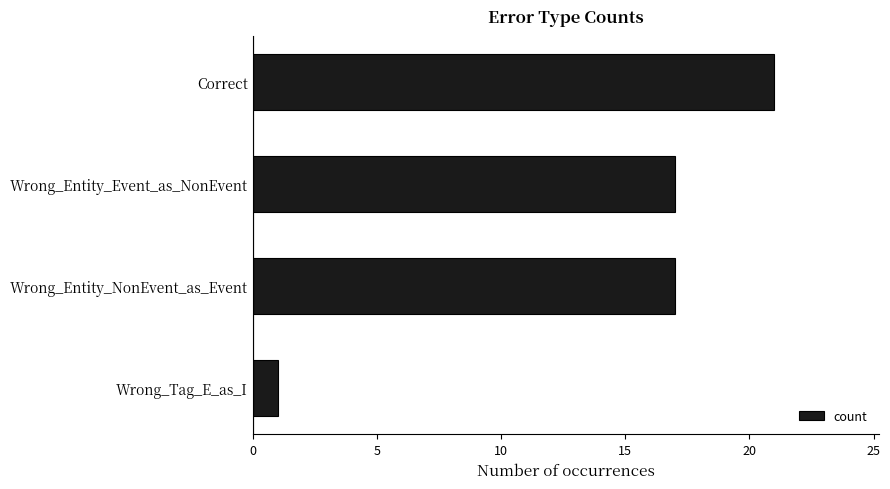

Which category has the lowest value across all series?

Wrong_Tag_E_as_I